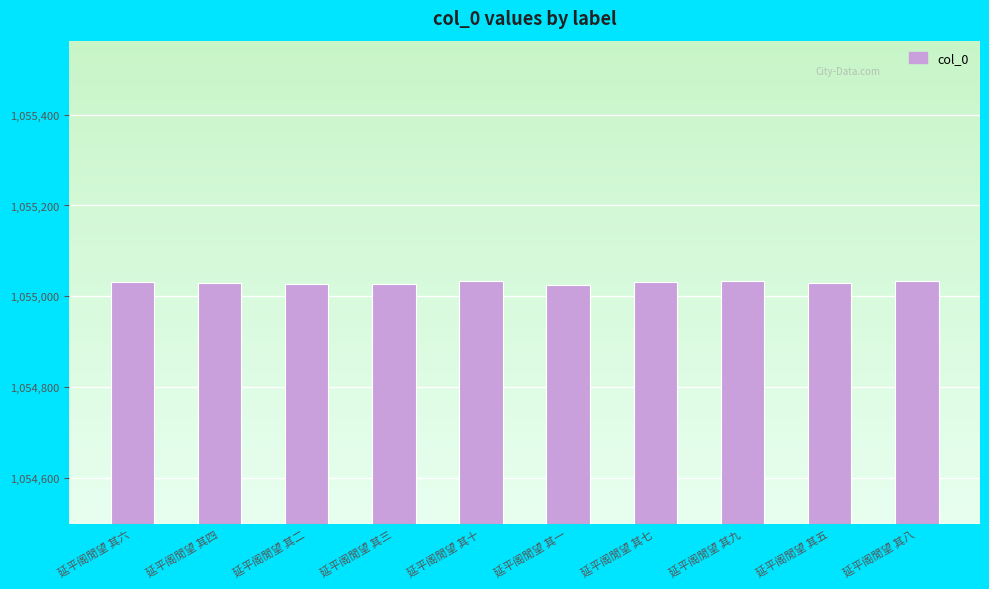

What is the approximate value at 延平阁閒望 其九?

1055034